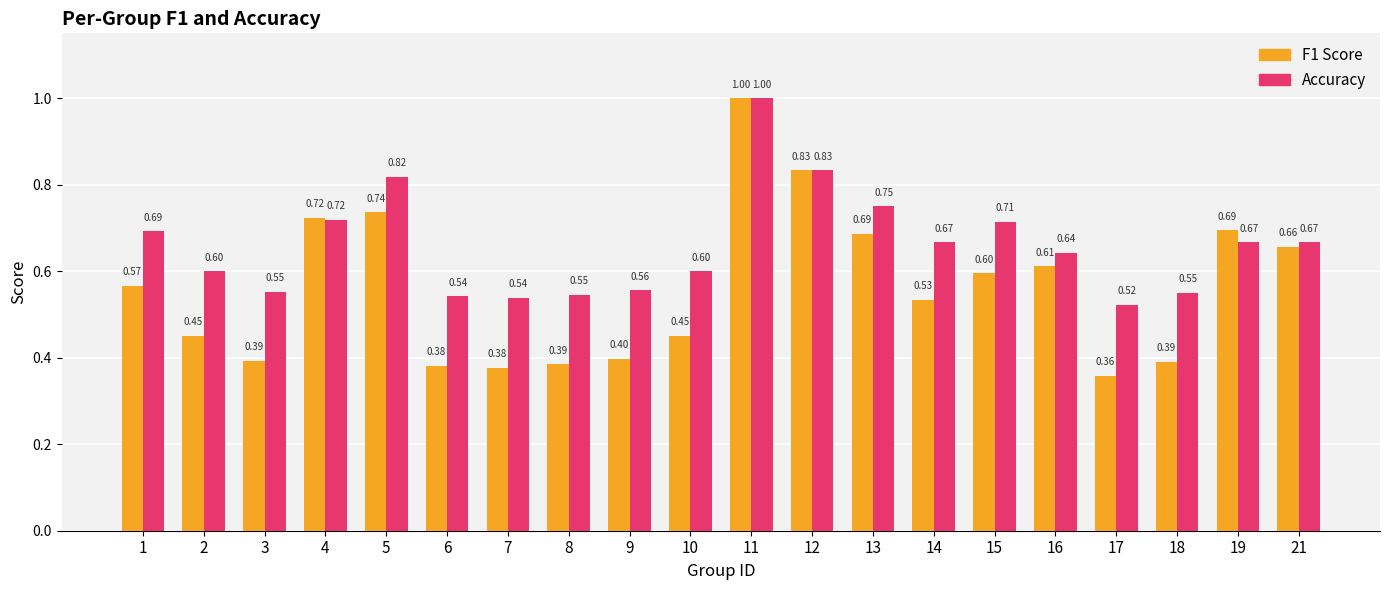

At which category is the sum across all series the highest?

11